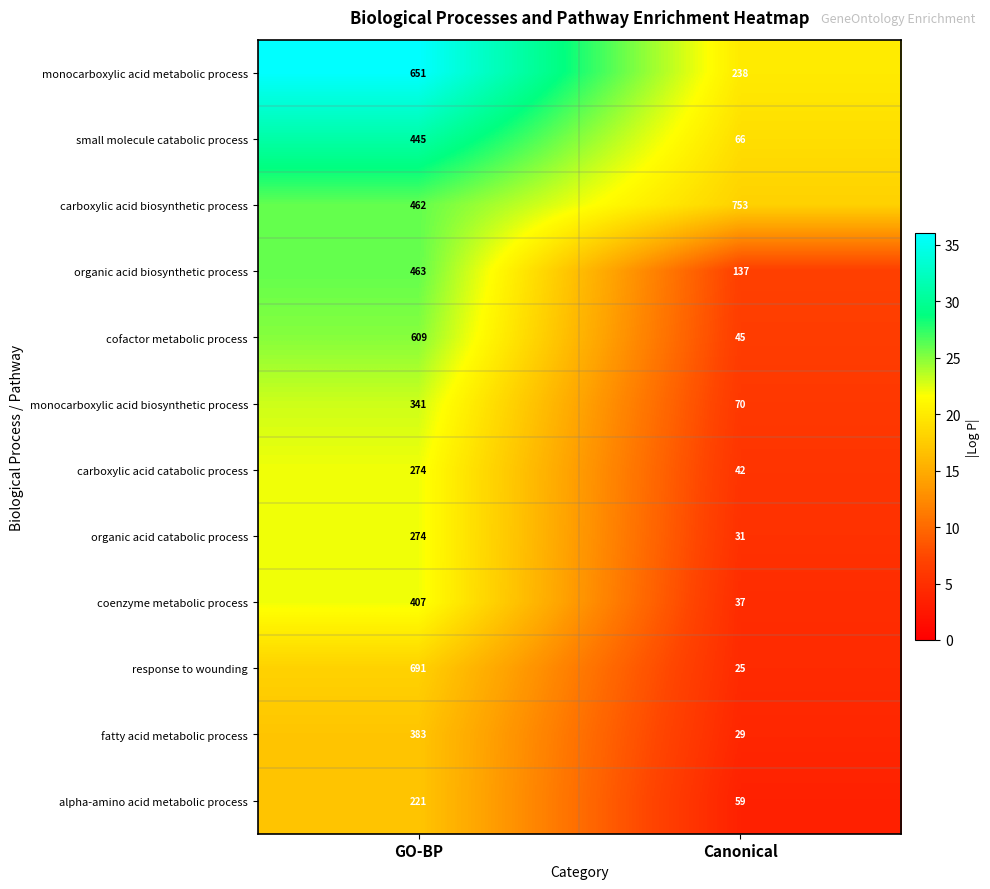

What is the total value across all series at GO-BP?

5221